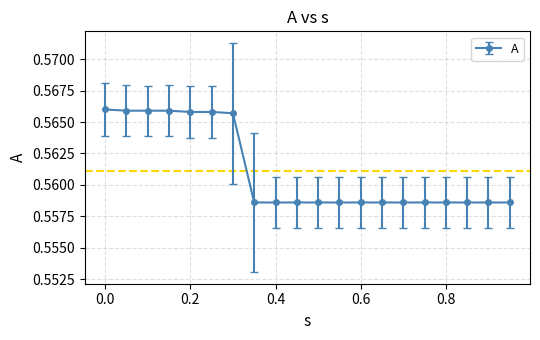

Count the values in the range 0 to 1.

20